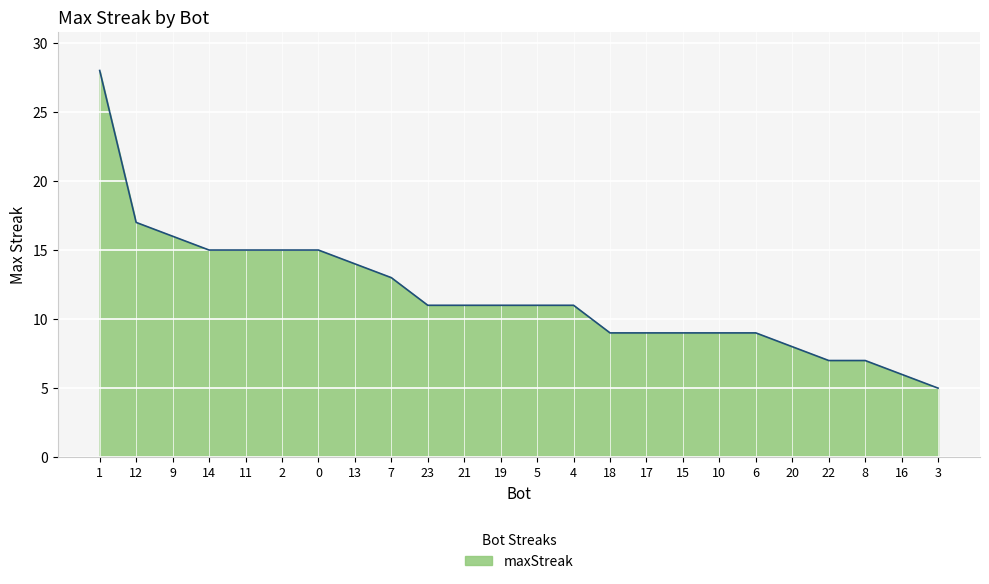

Which label corresponds to the largest value in the chart?

1